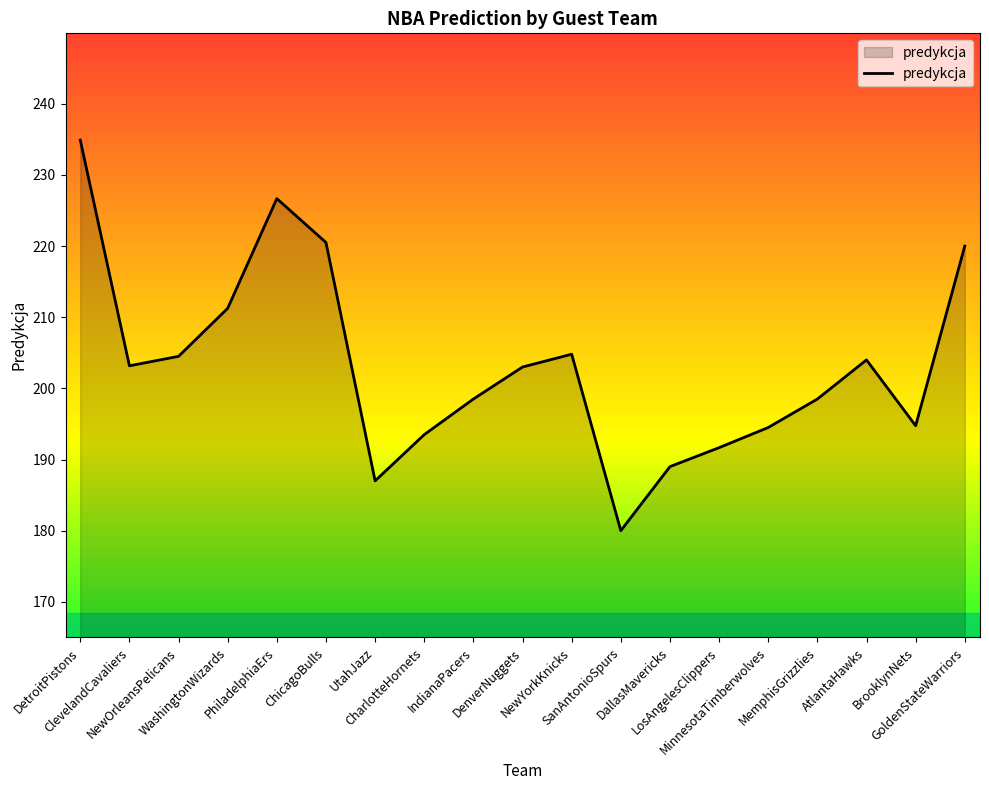

What is the minimum value shown in the chart?

180.0